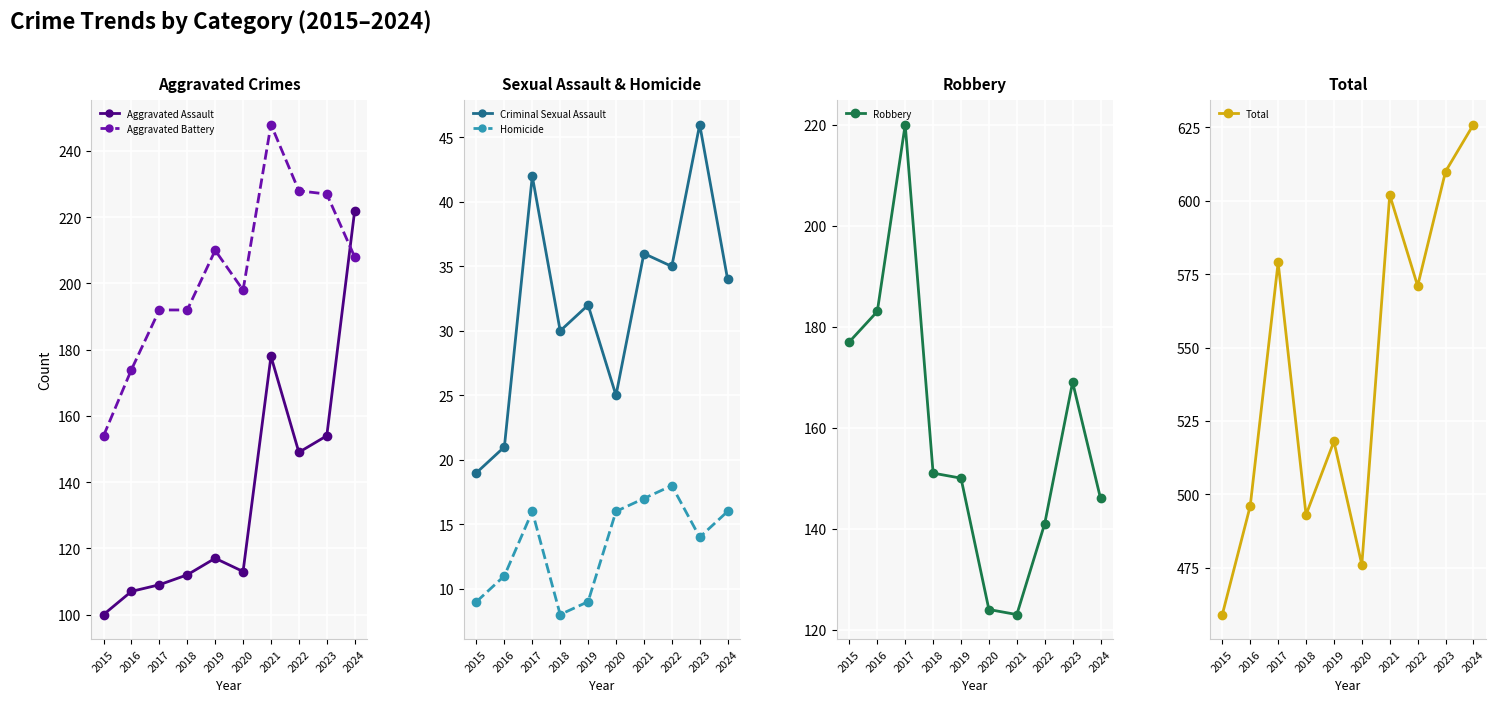

Reading right to left, what are all the values shown in this chart?

Aggravated Assault: 222	154	149	178	113	117	112	109	107	100
Aggravated Battery: 208	227	228	248	198	210	192	192	174	154
Criminal Sexual Assault: 34	46	35	36	25	32	30	42	21	19
Homicide: 16	14	18	17	16	9	8	16	11	9
Robbery: 146	169	141	123	124	150	151	220	183	177
Total: 626	610	571	602	476	518	493	579	496	459